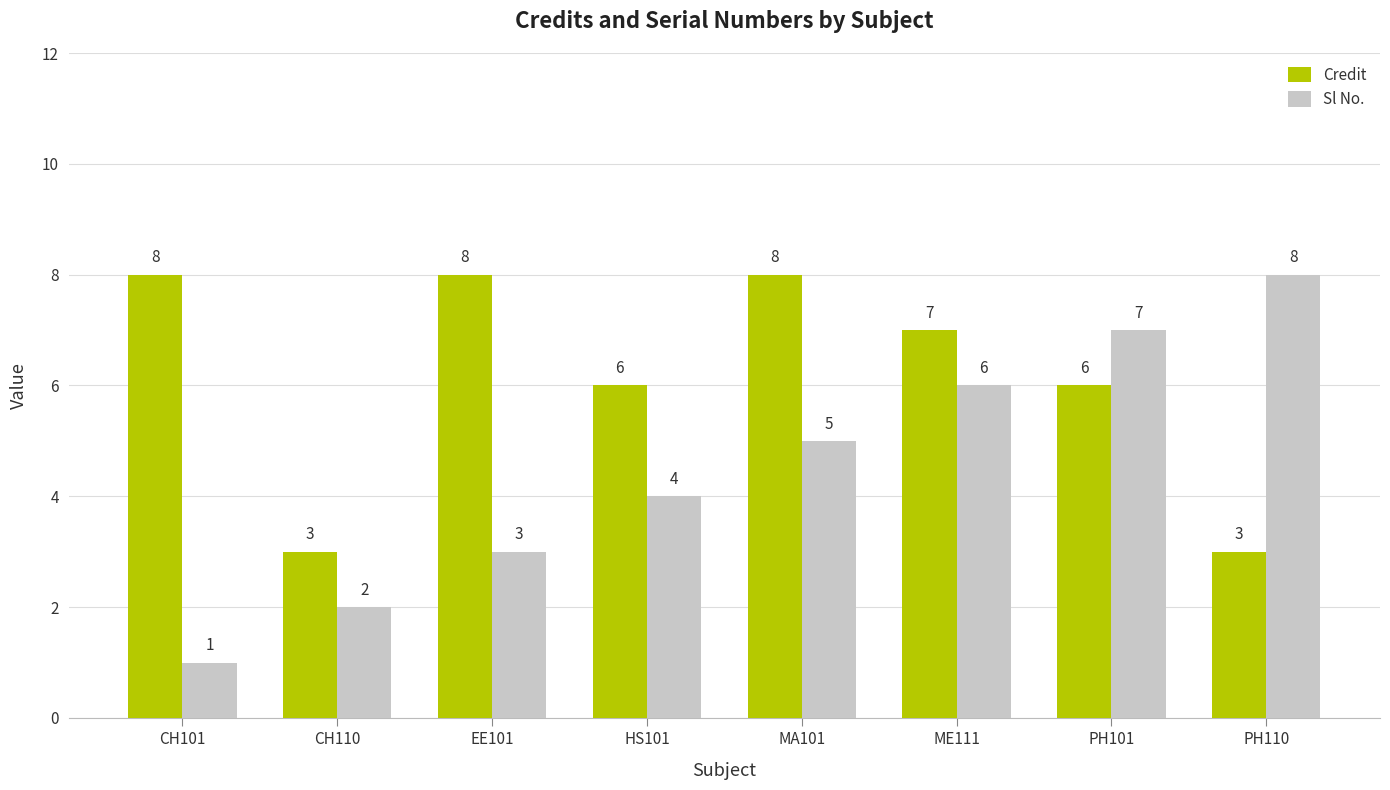

Is it true that Credit equals 8 at MA101?

True